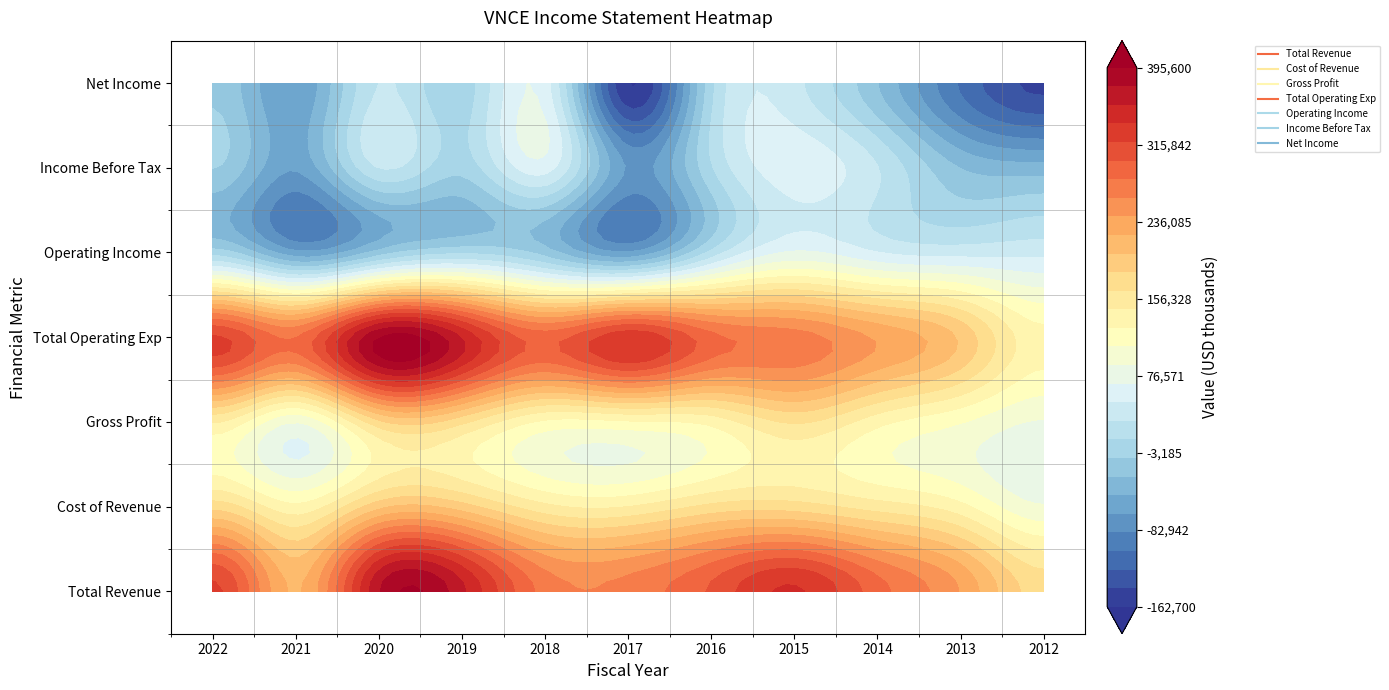

What is the difference between the Total Operating Exp values at 2014 and 2016?

47900